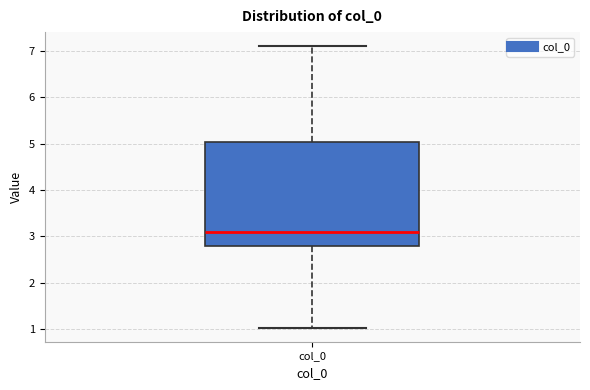

Where does the median line of the box for col_0 sit on the y-axis? The values are not printed on the chart, so give them approximately, as read against the axis.

3.1